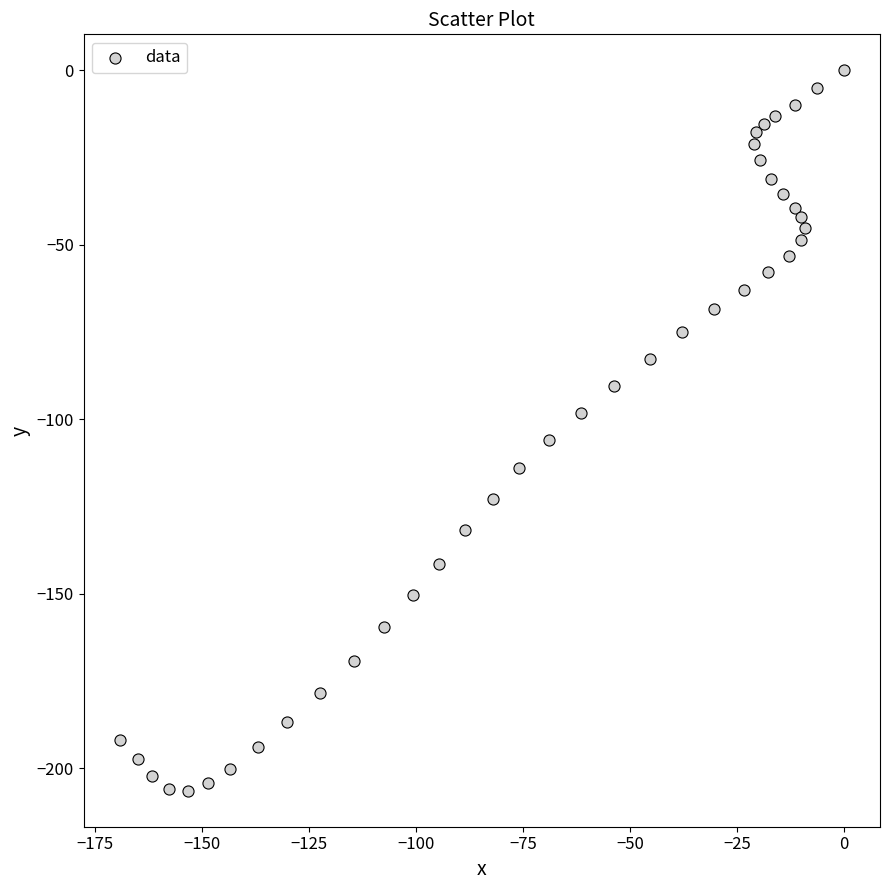

What is the range of X values (max minus min)?

169.2